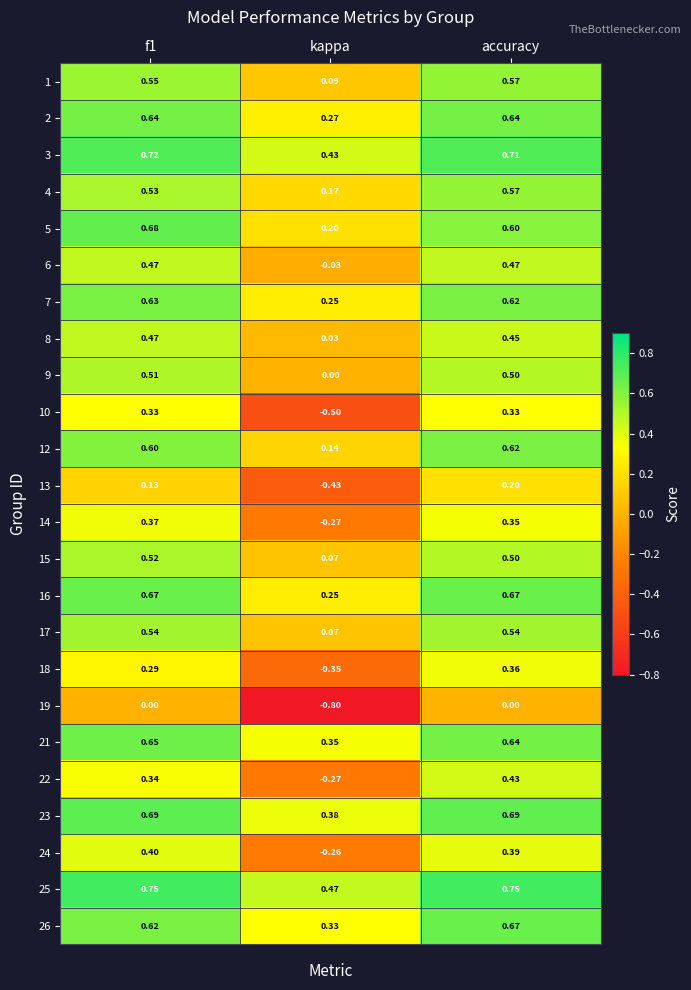

Is the value of 7 at accuracy greater than the value of 26 at kappa?

Yes